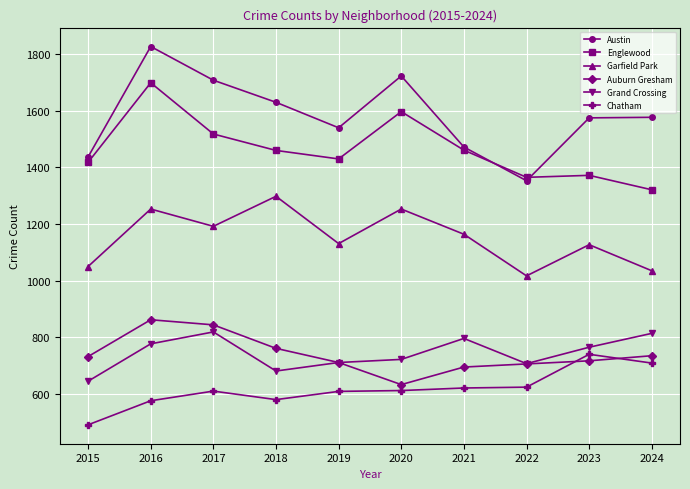

What is the difference between the maximum and minimum values in the Garfield Park series?

281